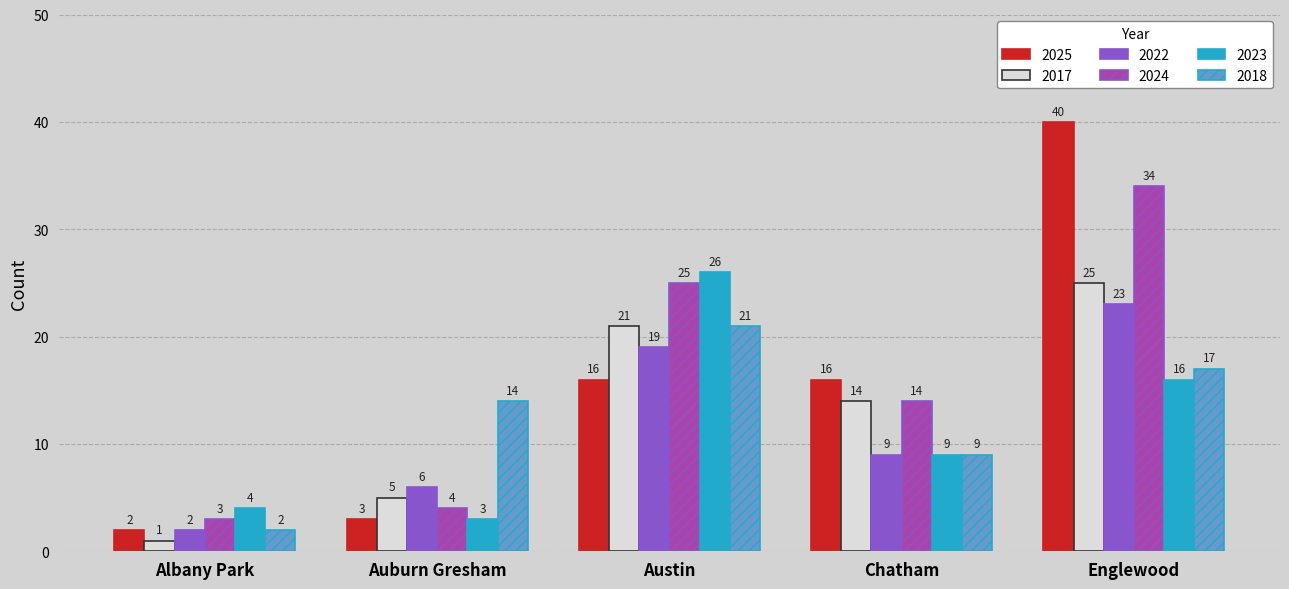

Count the number of categories in the chart.

5